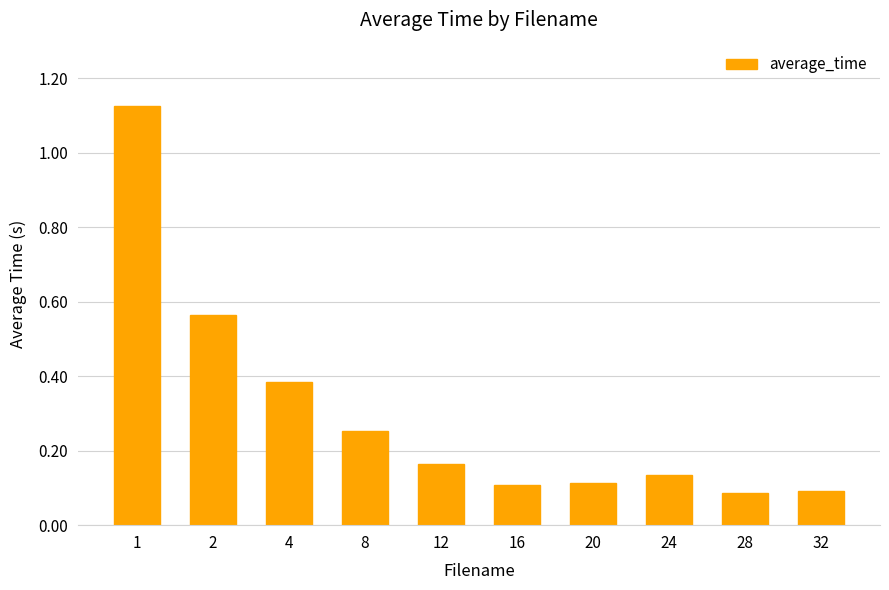

What is the difference between the maximum and minimum values?

1.0